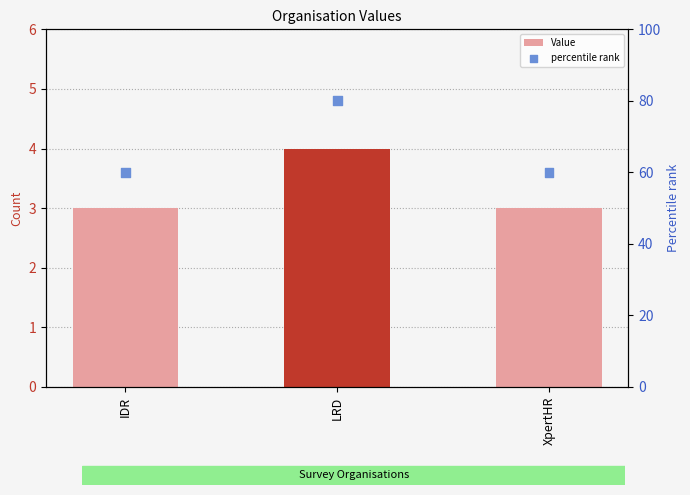

Which series has the largest Y range (max minus min)?

percentile rank